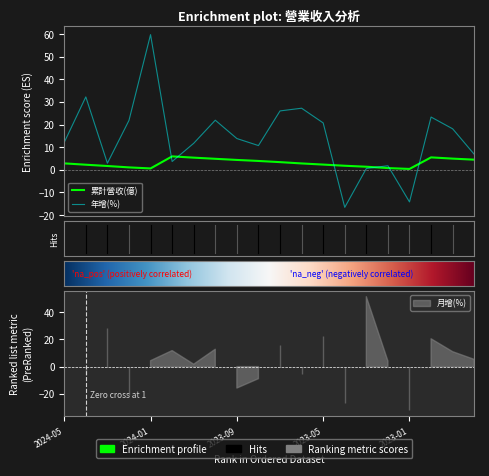

List the series in order of their overall mean, highest first.

年增(%), 累計營收(億)